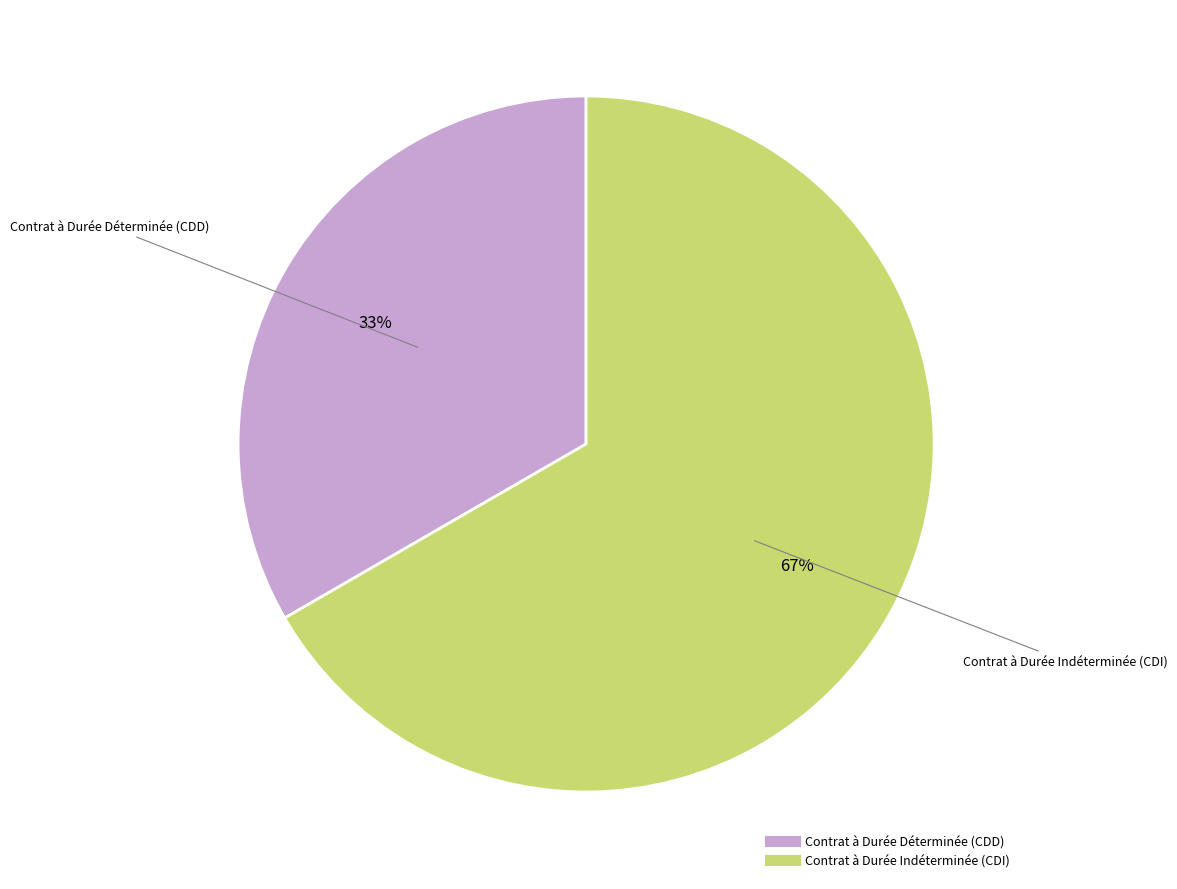

Count the number of slices in the pie.

2